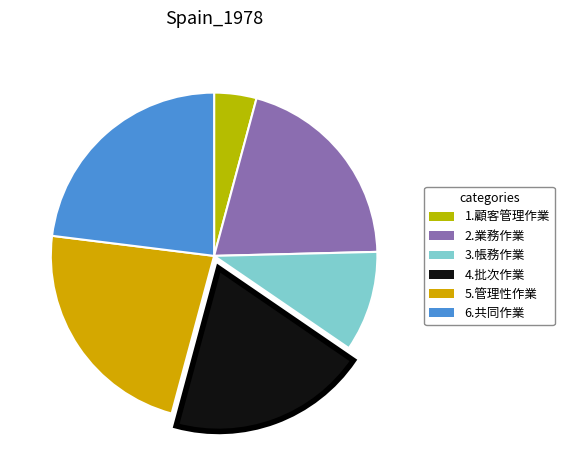

Is there a majority slice in this chart?

No